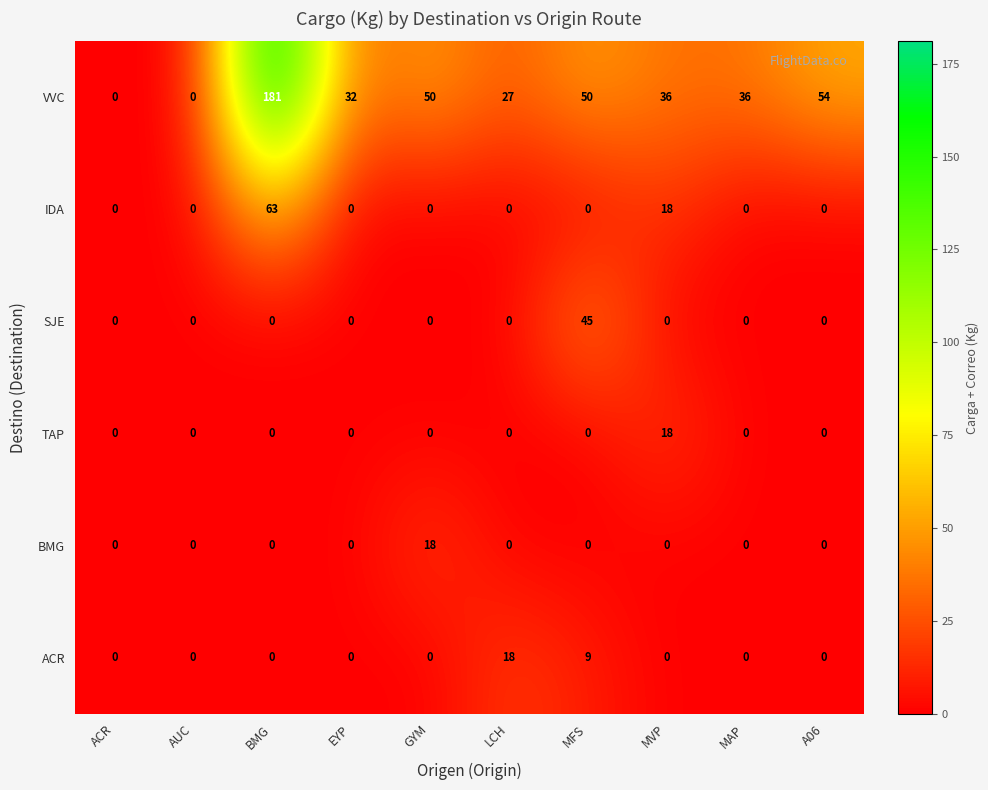

Is it true that ACR equals 0 at MVP?

True